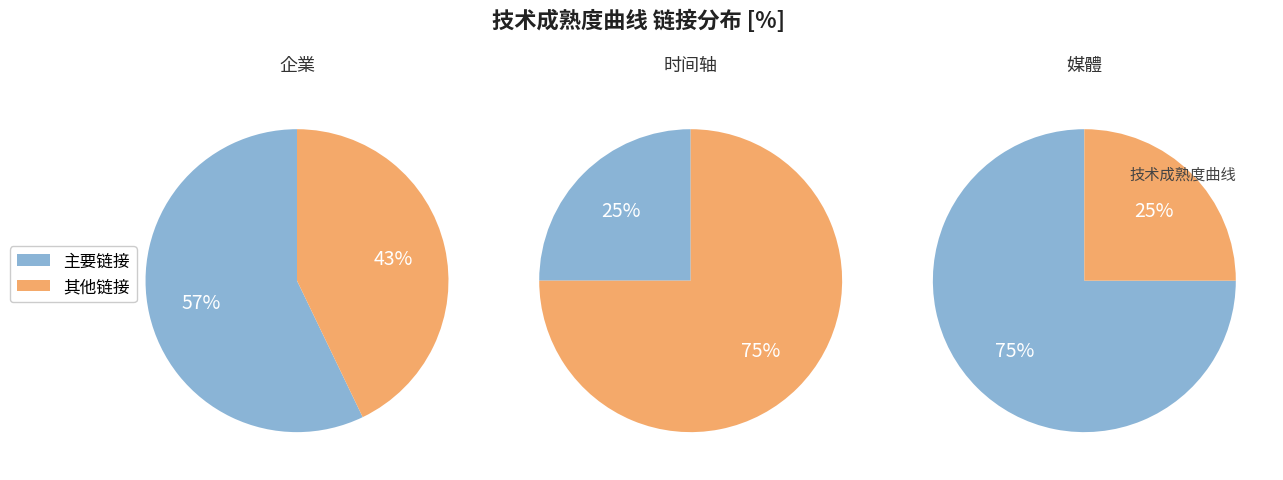

What percentage is NOT represented by 0?

42.9%